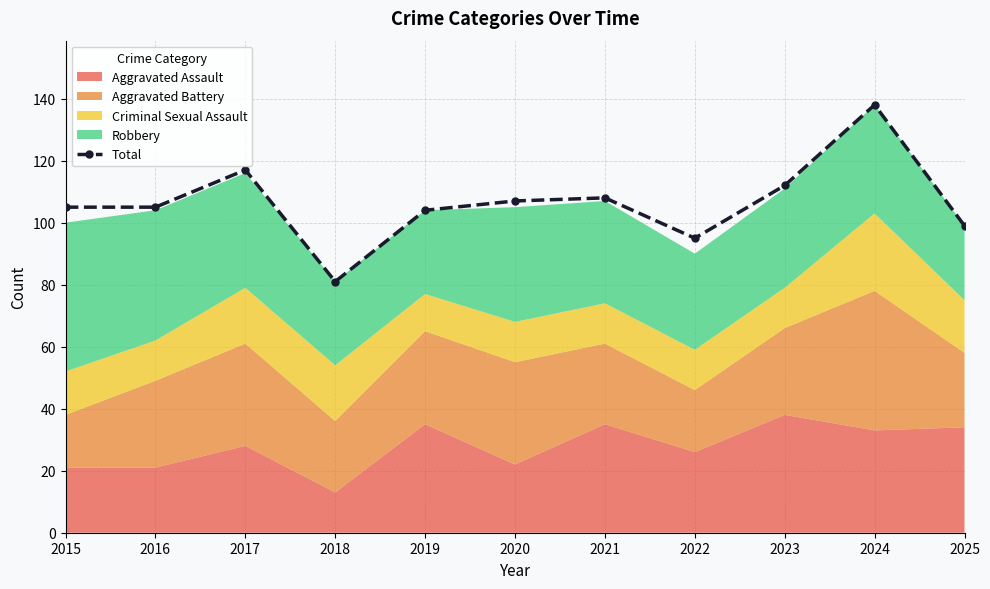

True or false: the data shows 138 at 2024.

True